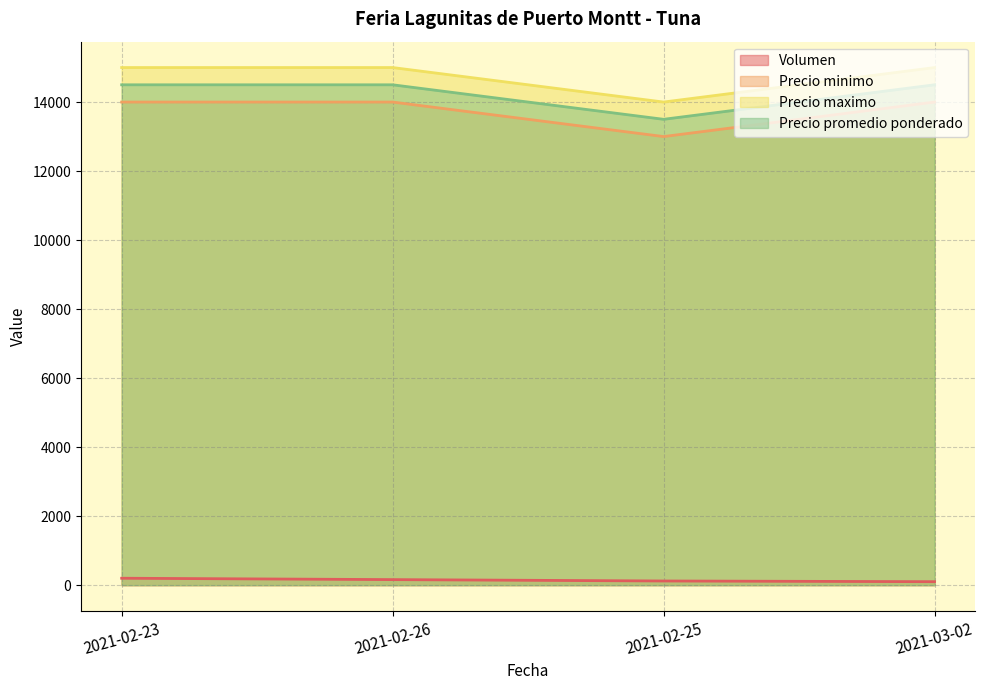

What is the value of the Volumen point at the 2nd from the left?

160